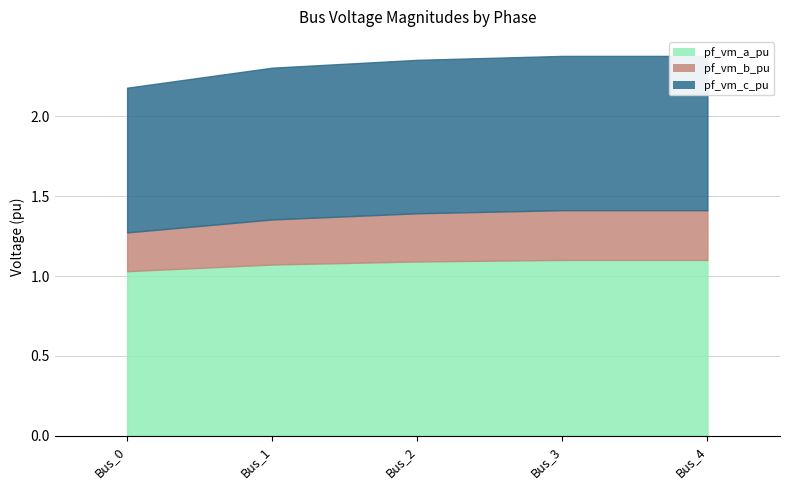

What is the sum of all pf_vm_a_pu values?

5.4